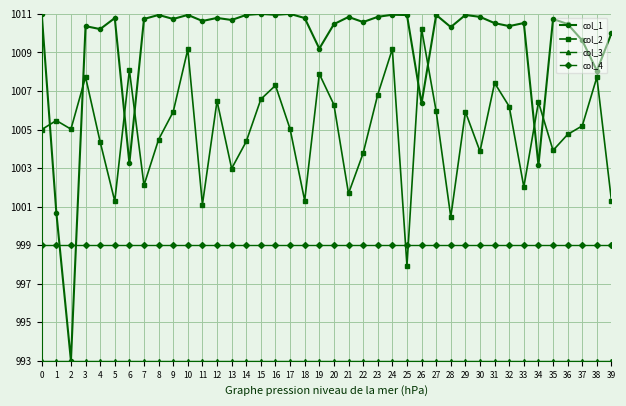

True or false: col_1 and col_2 intersect in this chart.

True